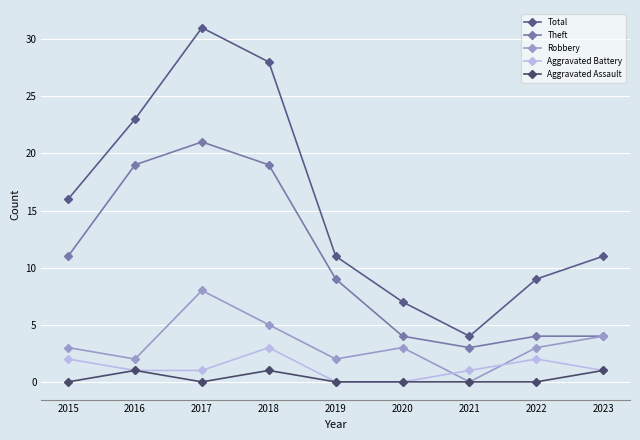

Does the chart have visible grid lines?

Yes